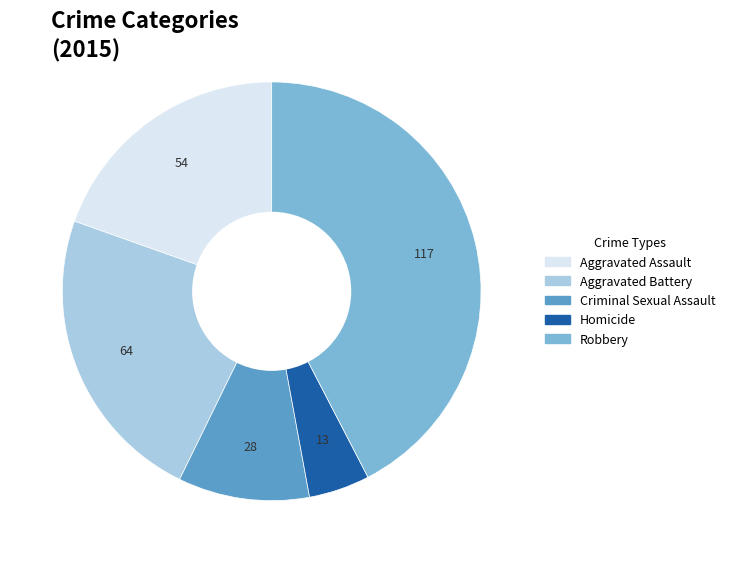

Which category has the smallest portion of the pie?

Homicide